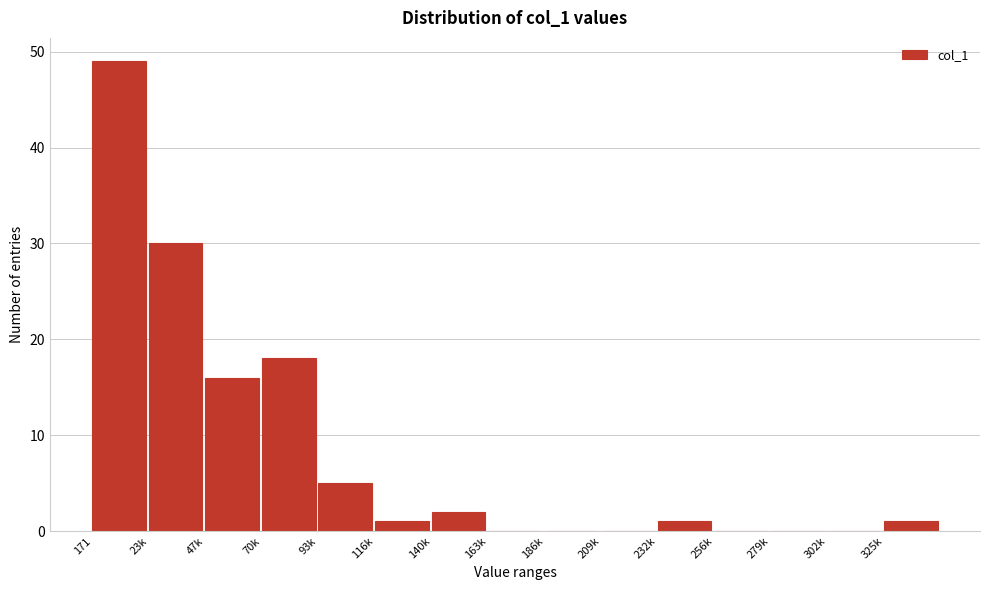

Reading left to right, what are all the values shown in this chart?

171=49	23k=30	47k=16	70k=18	93k=5	116k=1	140k=2	163k=0	186k=0	209k=0	232k=1	256k=0	279k=0	302k=0	325k=1